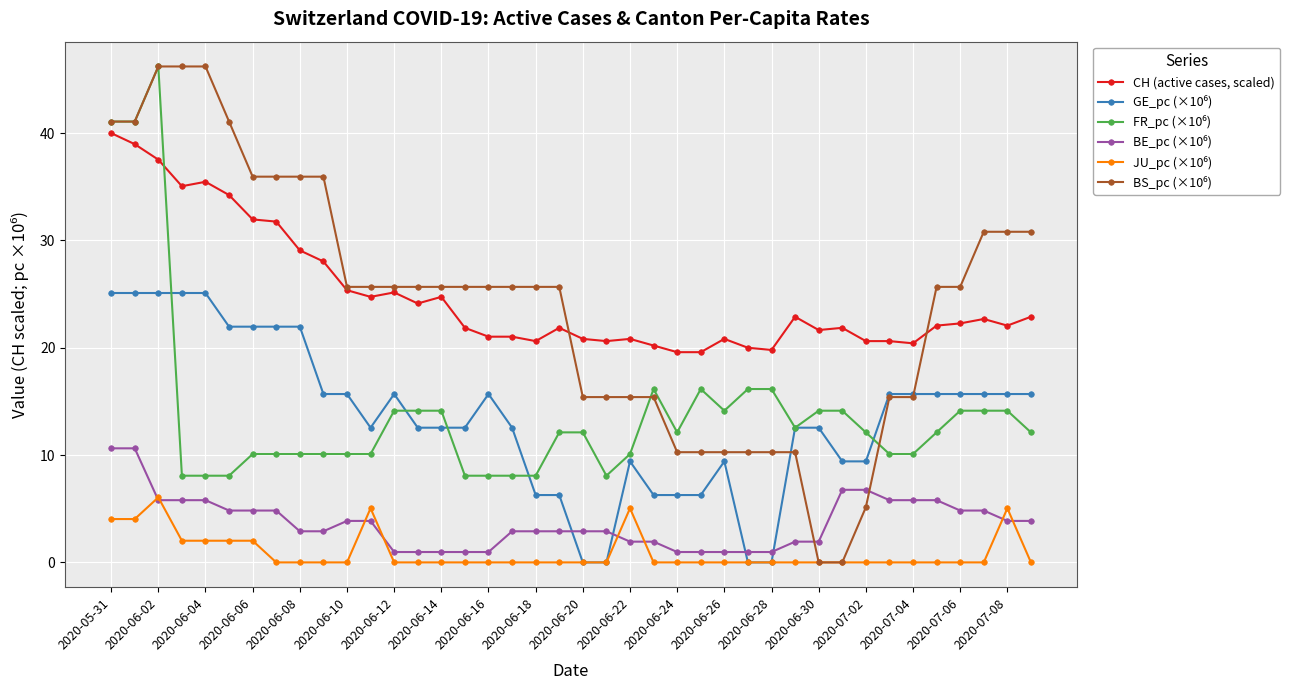

At how many categories does at least one series exceed 18?

40